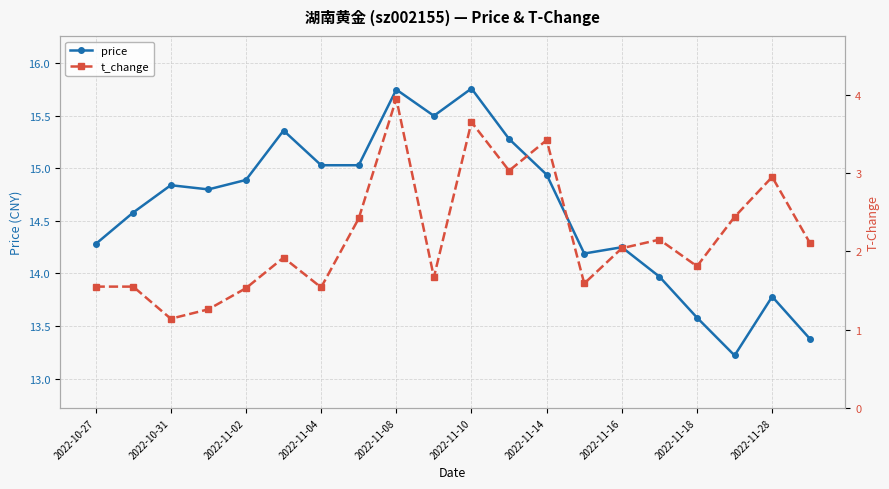

The value of price at 2022-11-02 is 7.3. True or false?

False